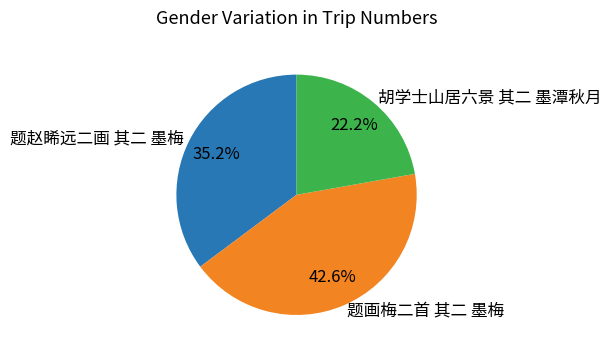

How many segments does this pie chart have?

3